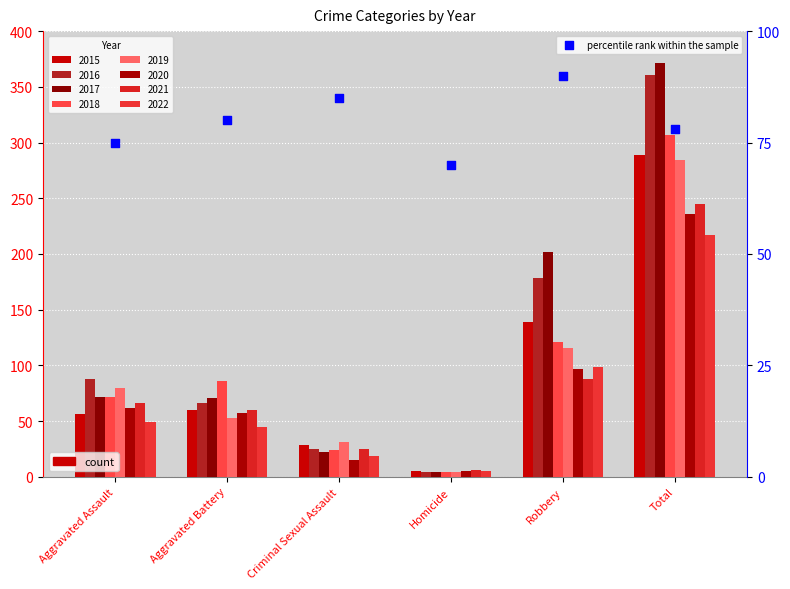

What is the change in value from Aggravated Assault to Total?

+3